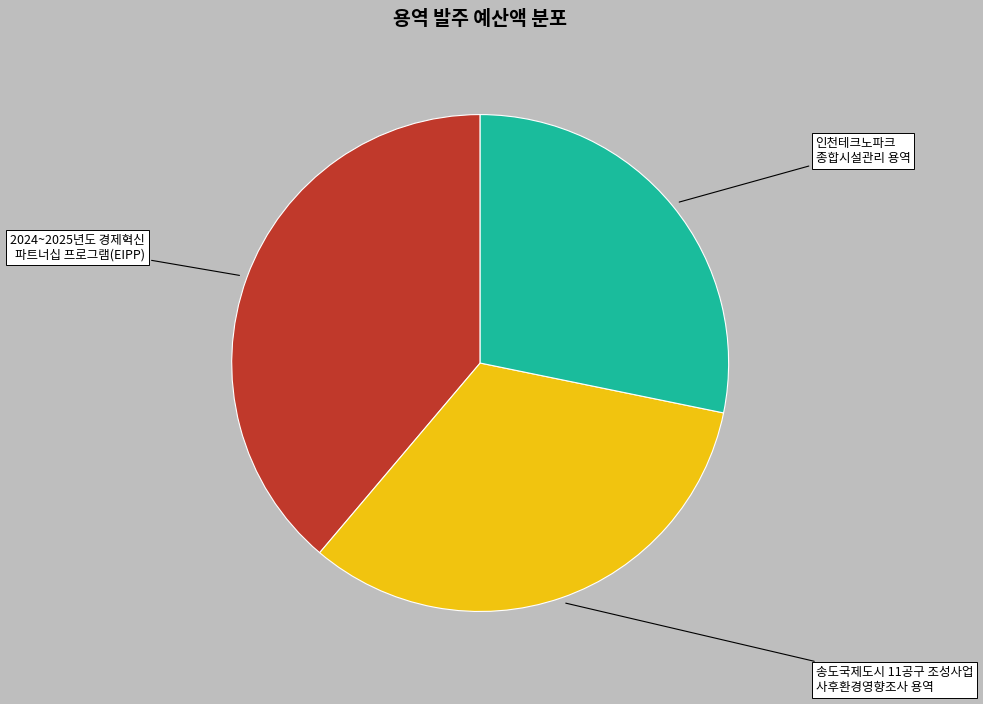

Does 송도국제도시 11공구 조성사업 사후환경영향조사 용역 represent more than half of the total?

No